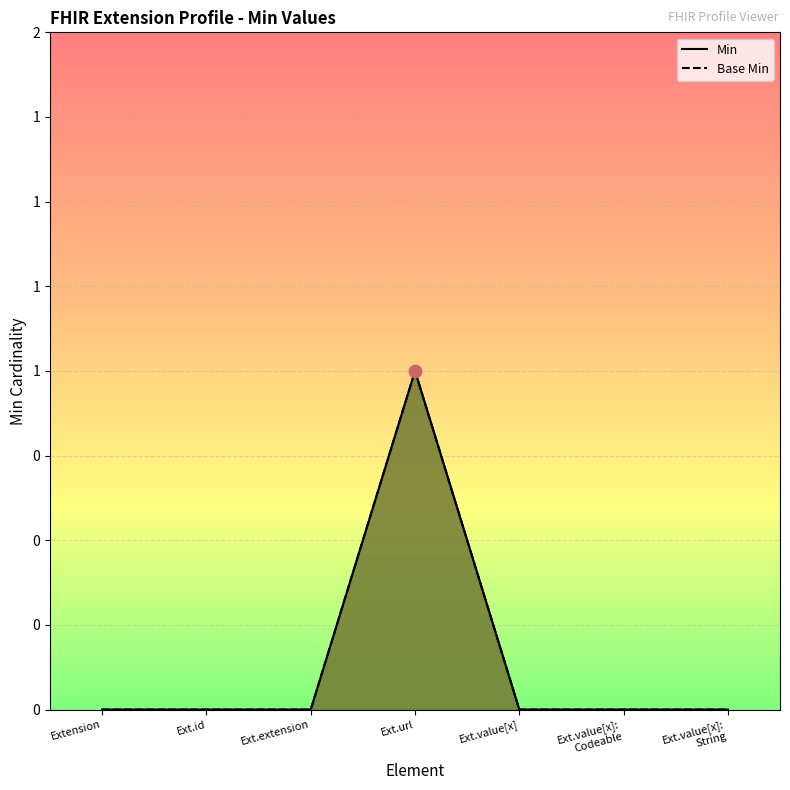

What are all the series names shown in the legend?

Min, Base Min